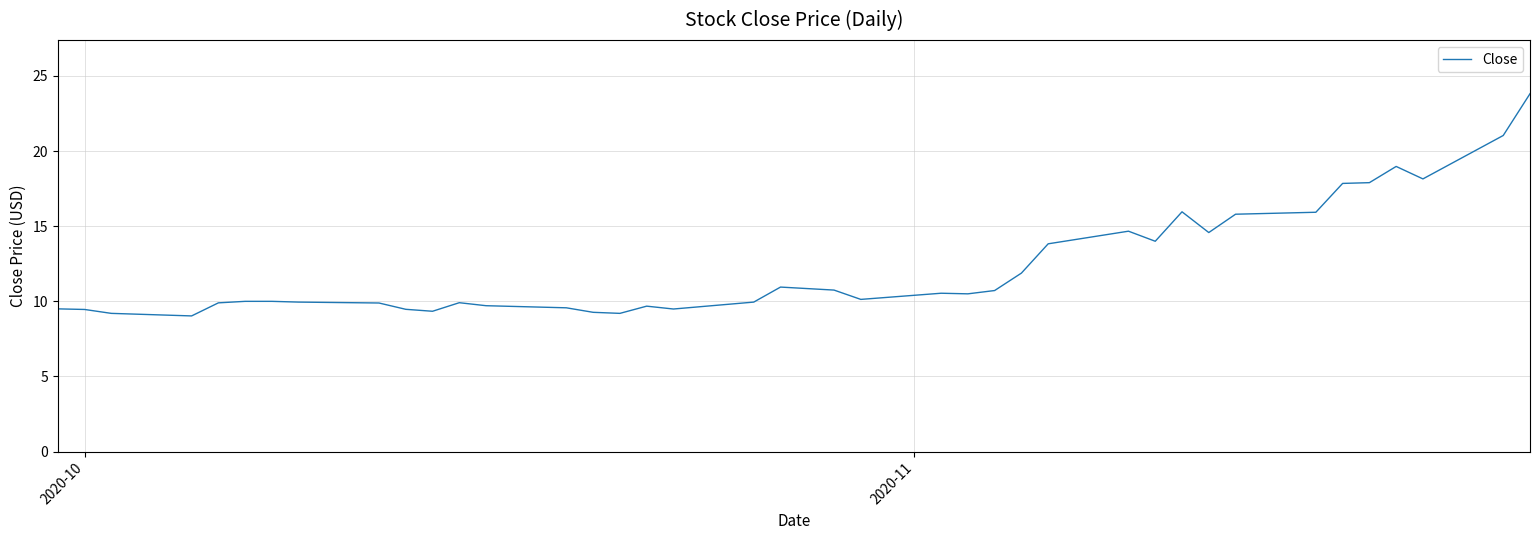

What is the difference between the maximum and minimum values?

14.8